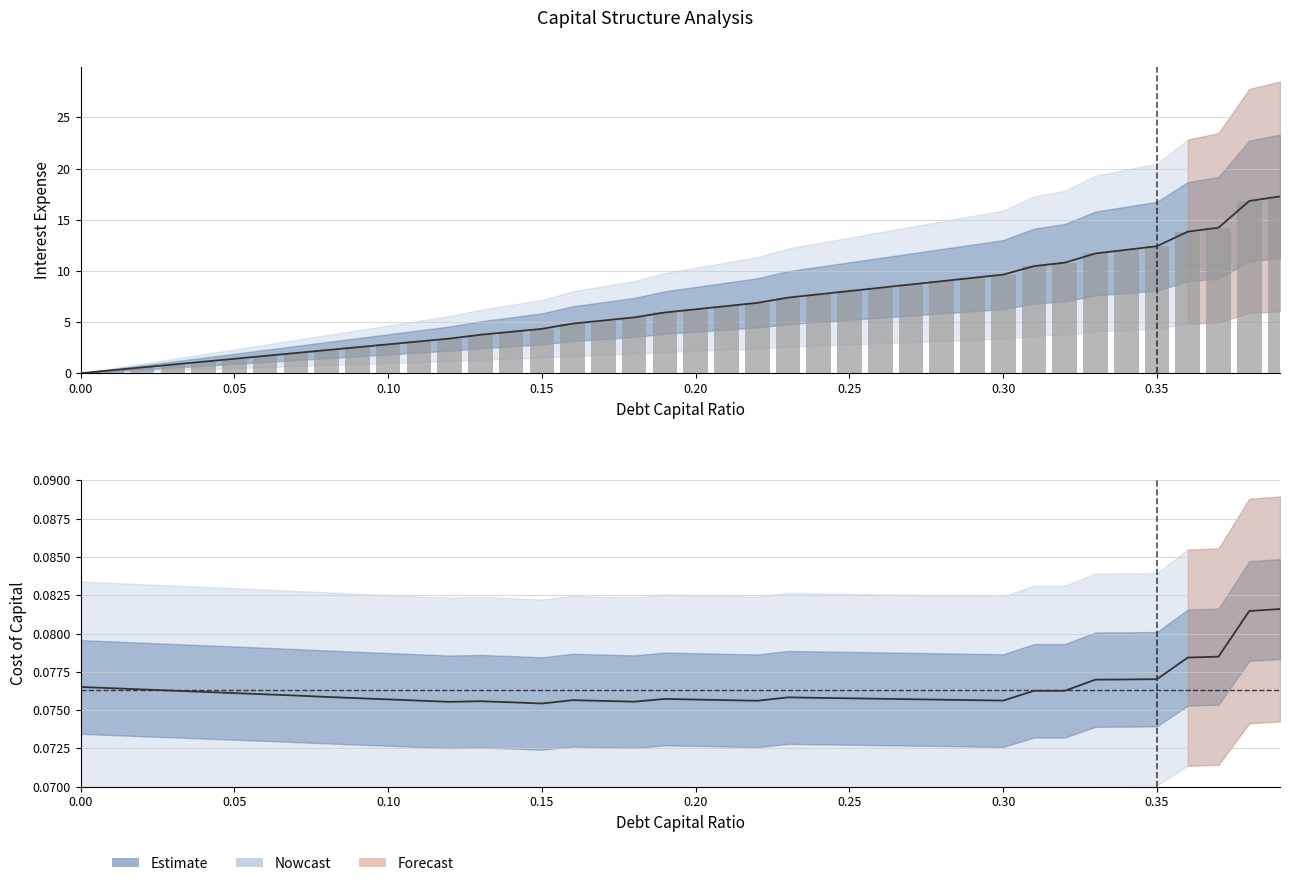

Rank the series by their maximum value, from lowest to highest.

cost_capital, debt_capital, interest_expense